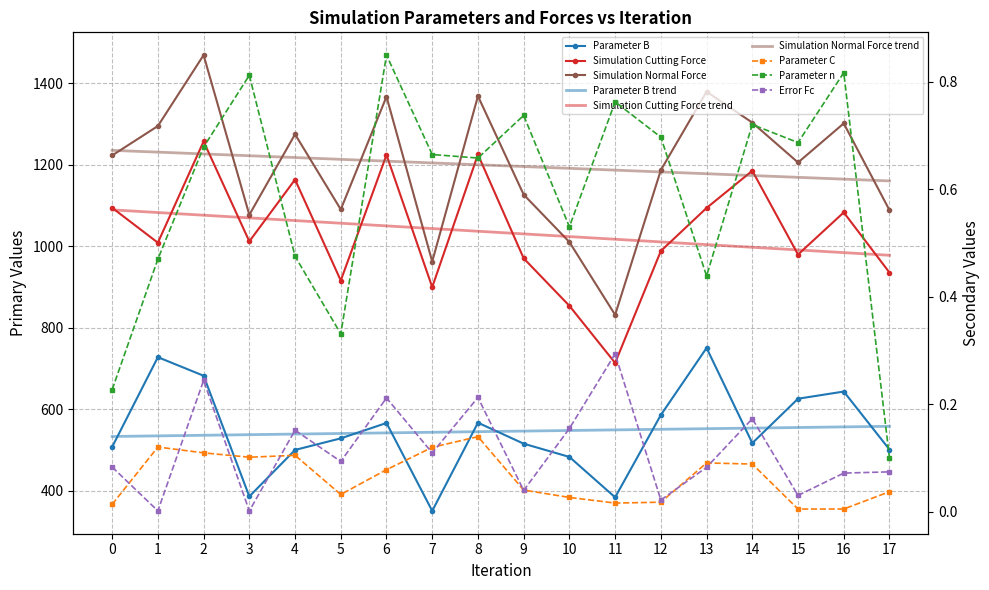

What is the maximum value for Parameter B?

750.0